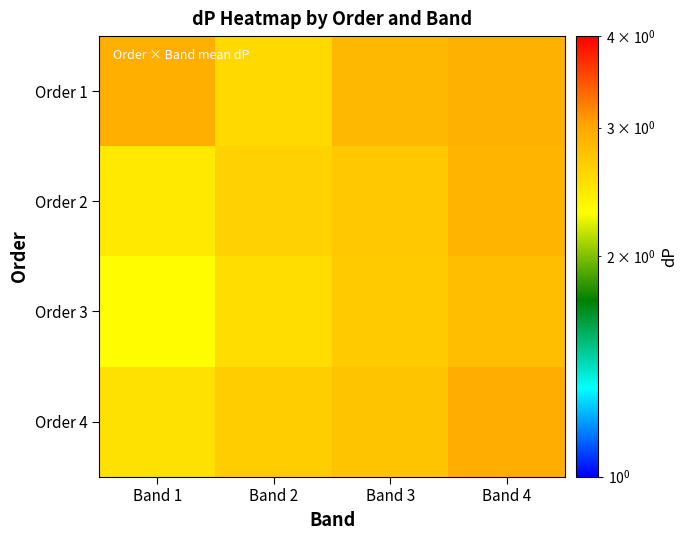

How many series are shown in this chart?

4